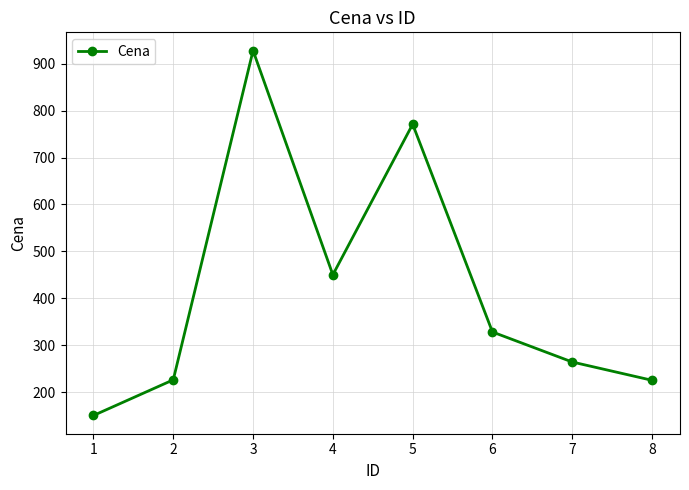

How many lines are shown in the chart?

1